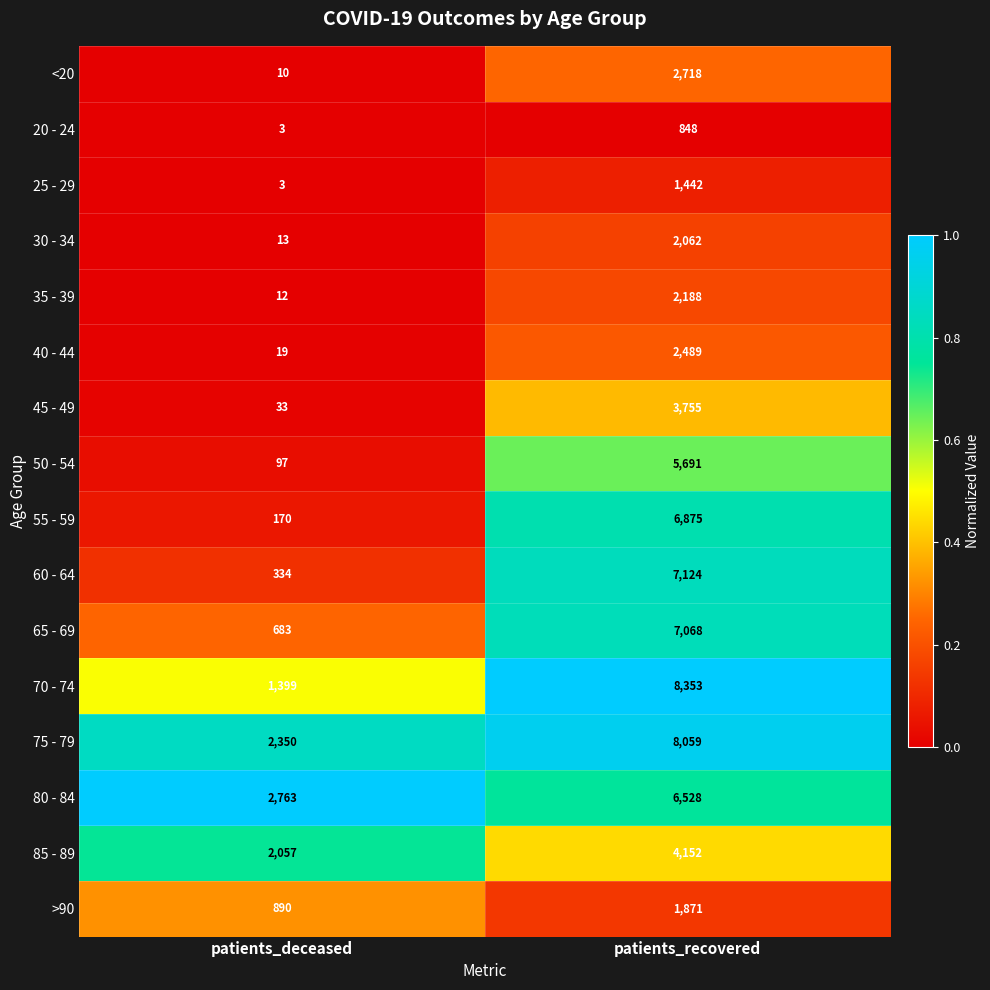

Which label corresponds to the smallest value in the chart?

patients_deceased